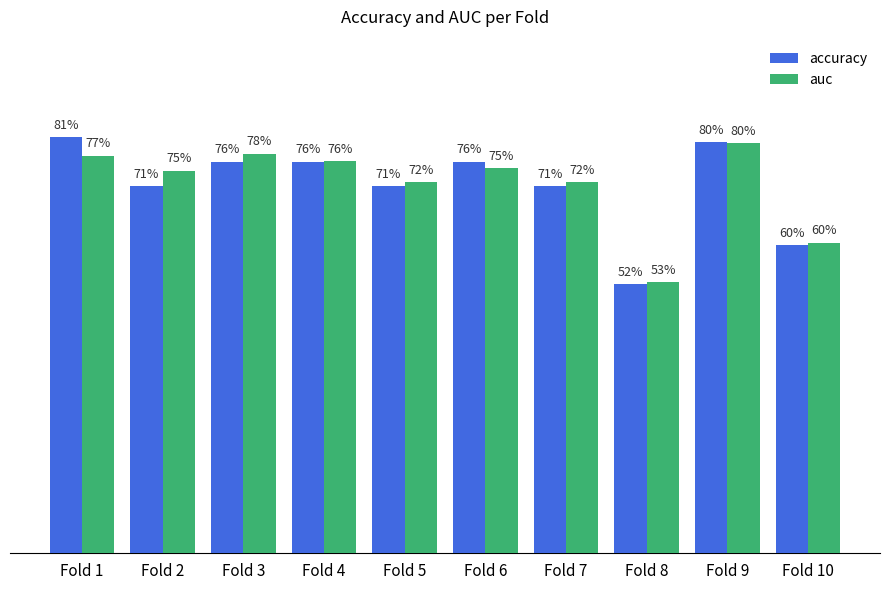

The auc series shows 0.4 at Fold 1. True or false?

False